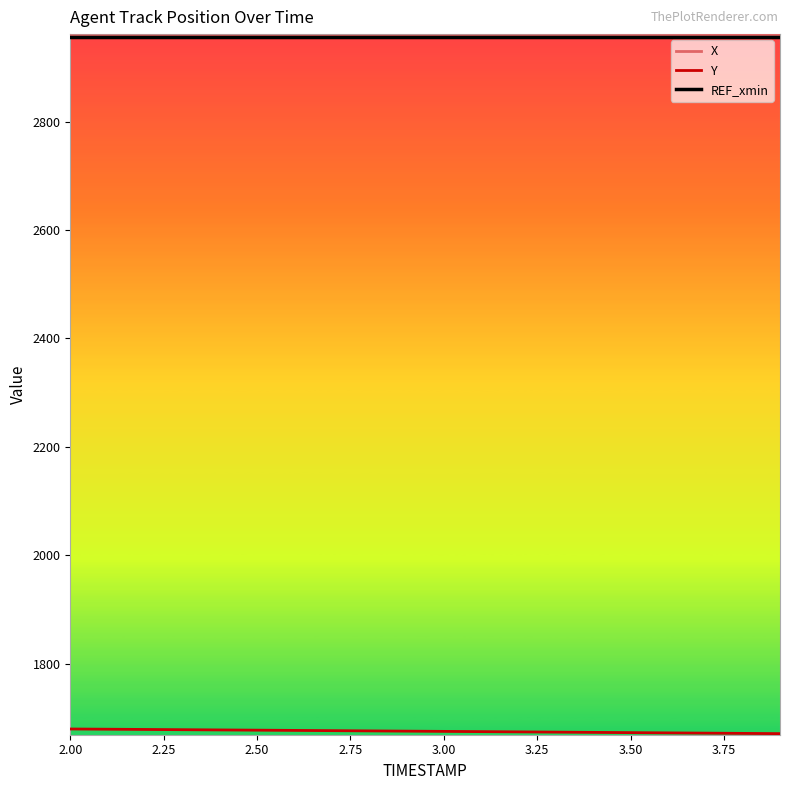

What is the minimum value for REF_xmin?

2957.0